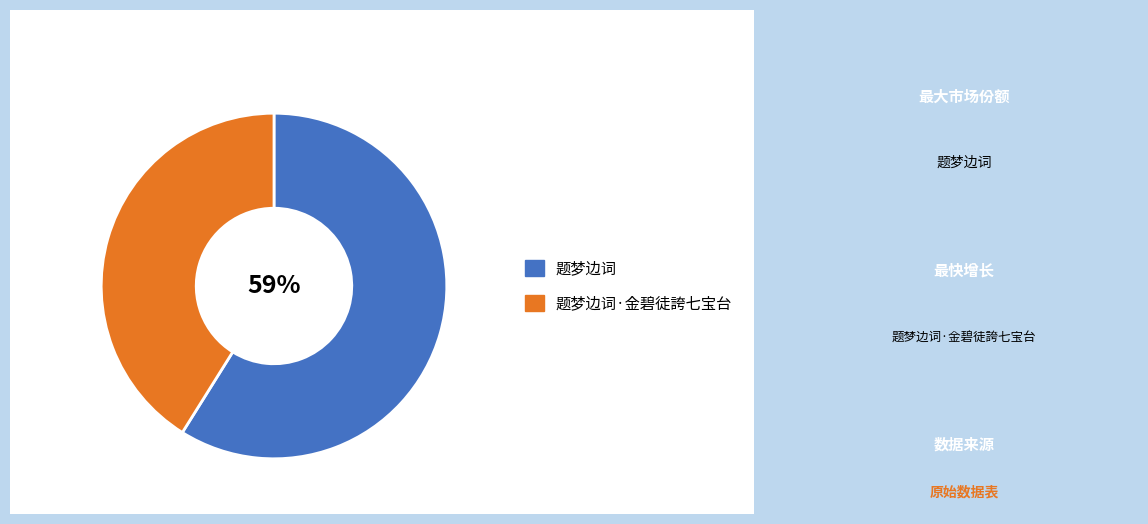

Which slice is the smallest?

题梦边词·金碧徒誇七宝台